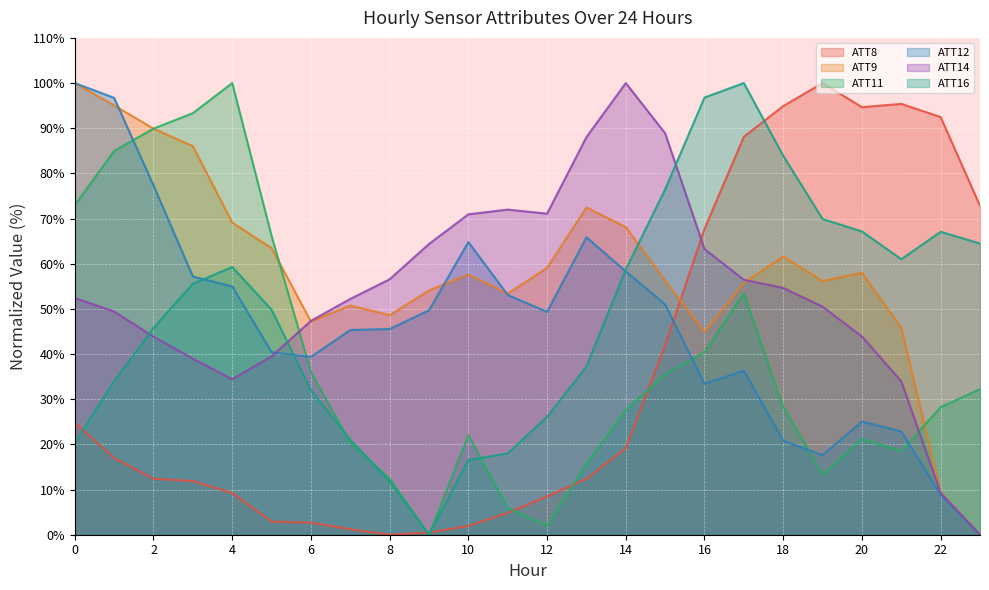

At which category is the sum across all series the highest?

17